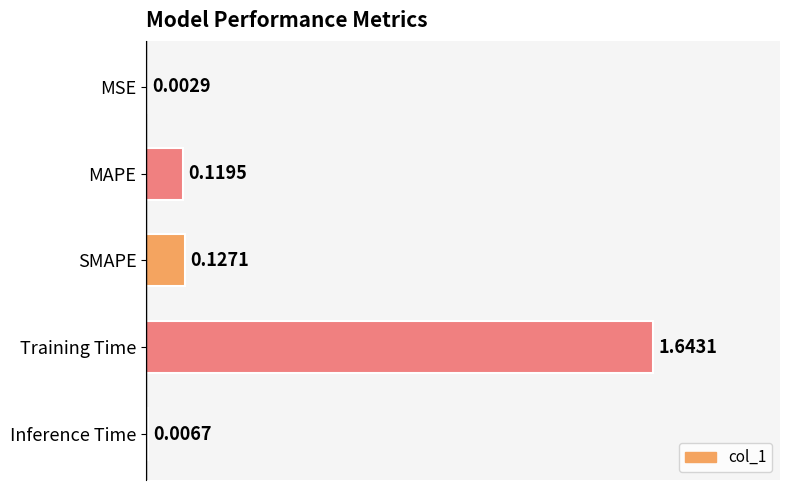

What is the change in value from Training Time to Inference Time?

-1.6